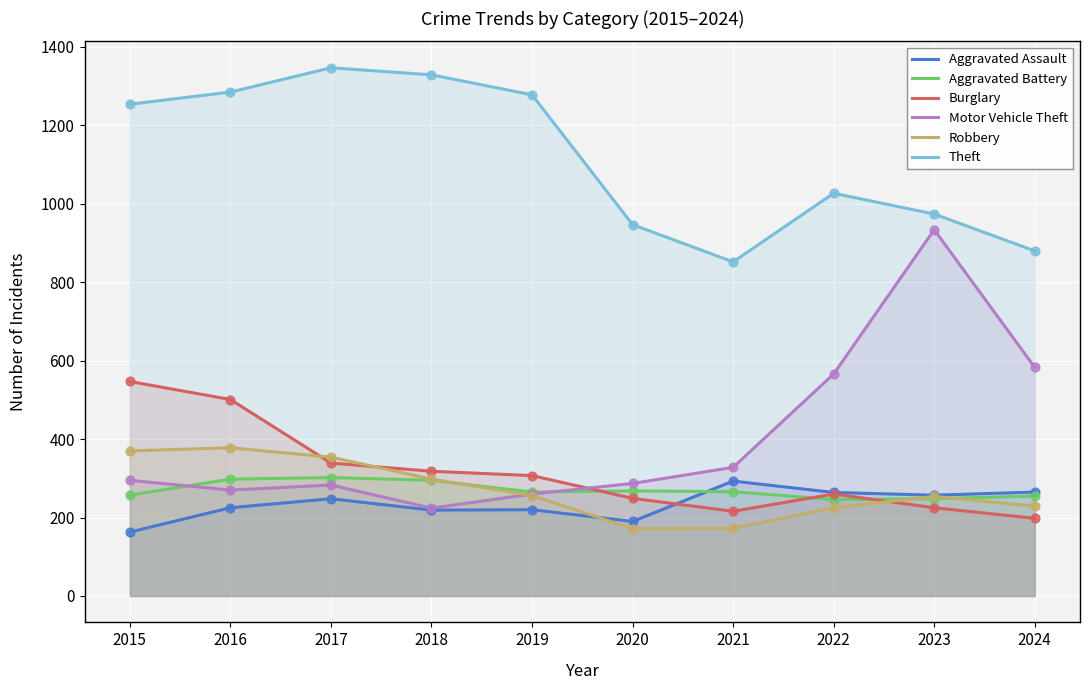

At how many categories does at least one series exceed 1265?

4